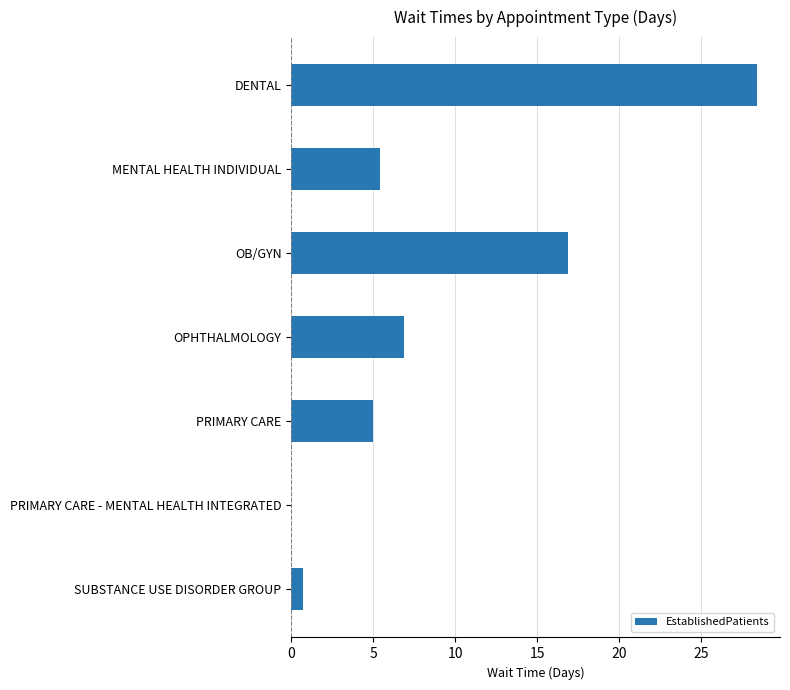

What is the greatest value displayed?

28.4